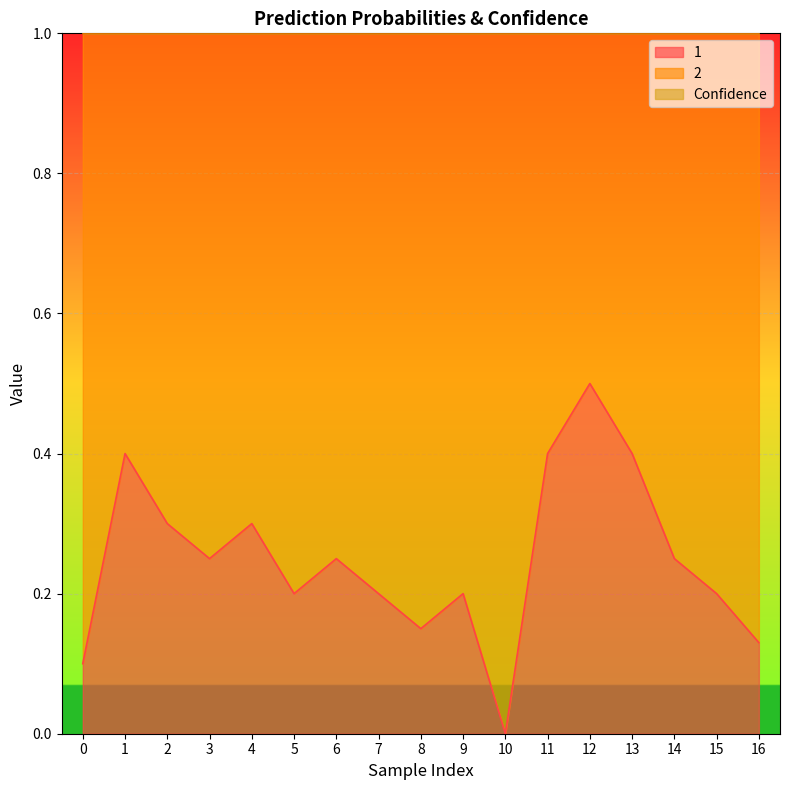

Rank the series by their average value, from highest to lowest.

Confidence, 1